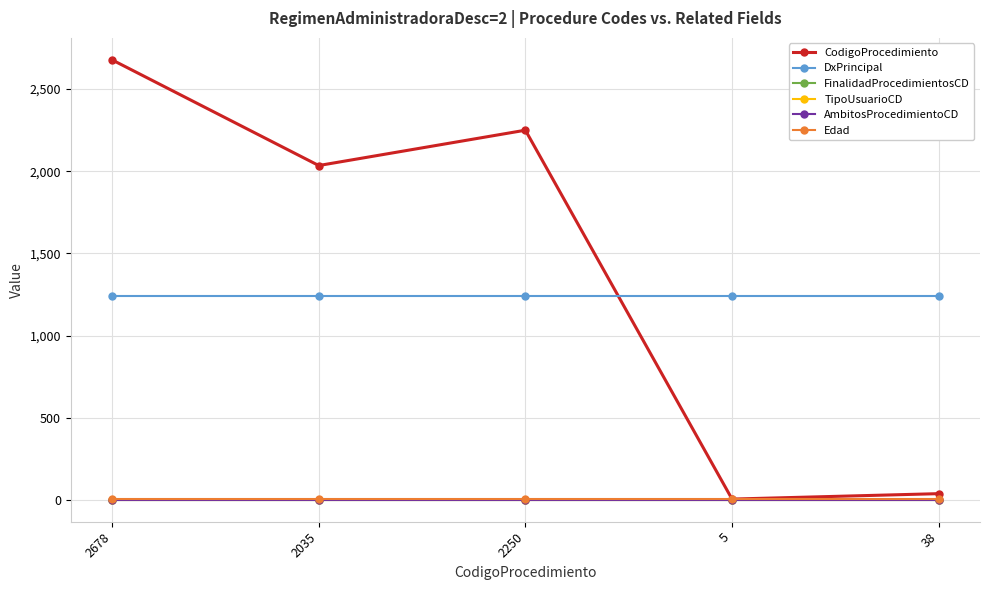

Is this an area chart (filled region under the line)?

No